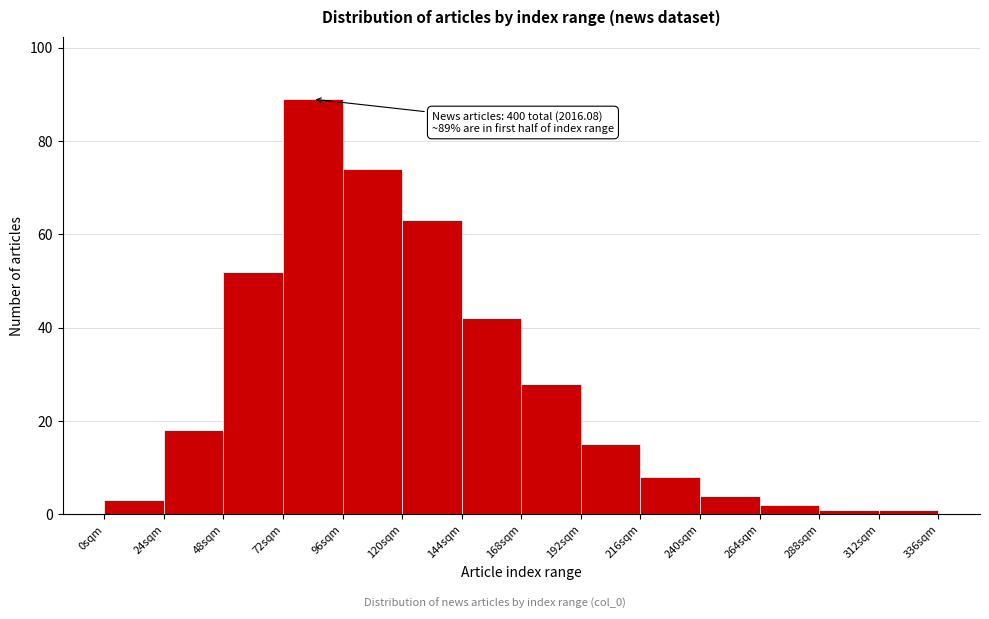

Which range on the x-axis has the tallest bar?

72 to 96